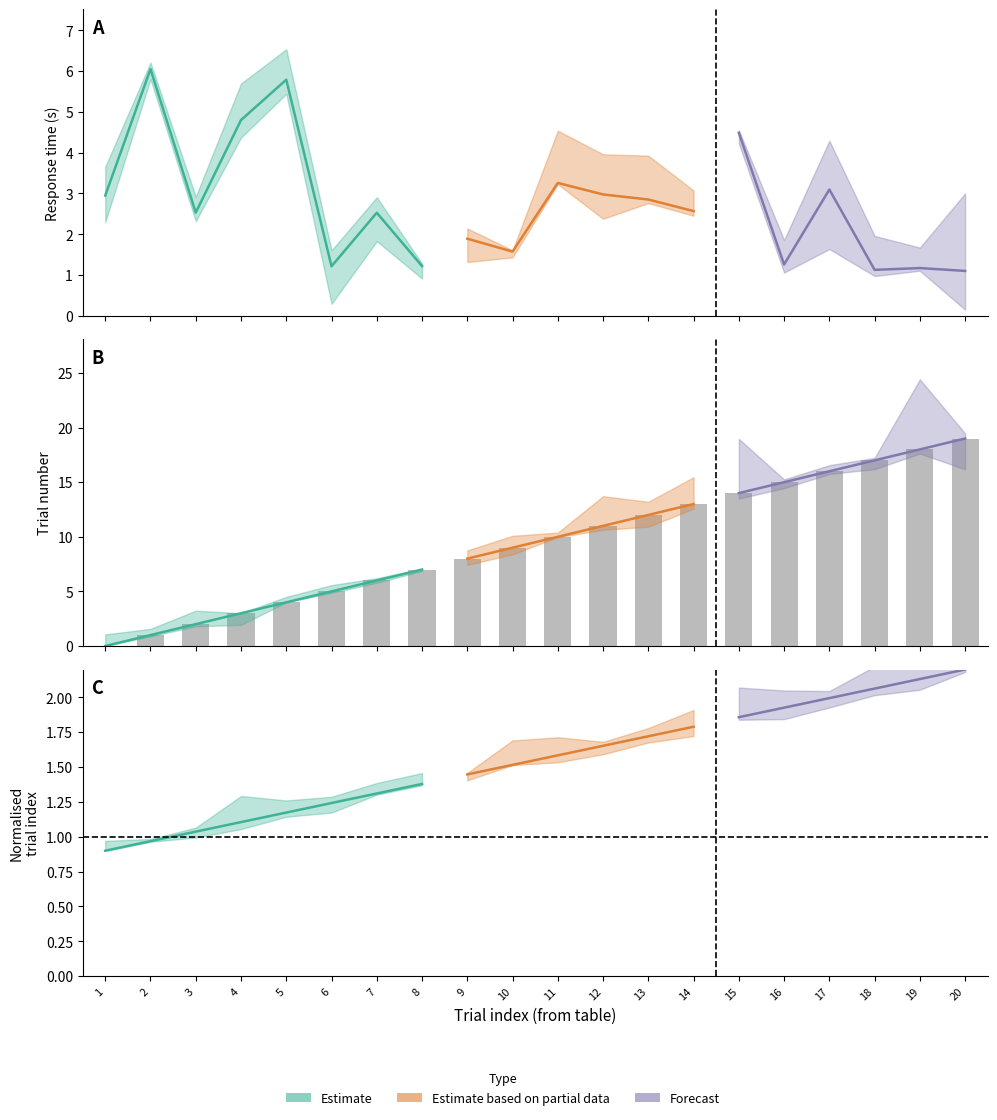

Is it true that trials.thisTrialN equals -6.0 at 1?

False